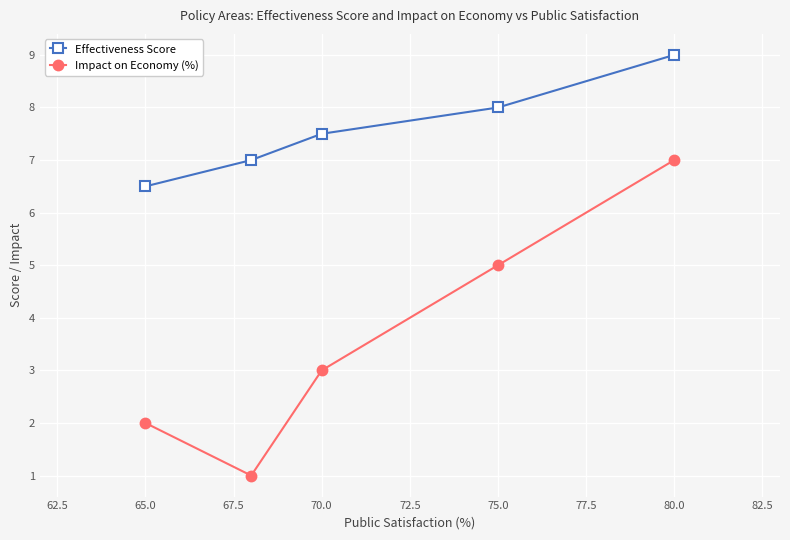

Rank the series by their maximum value, from highest to lowest.

Effectiveness Score, Impact on Economy (%)